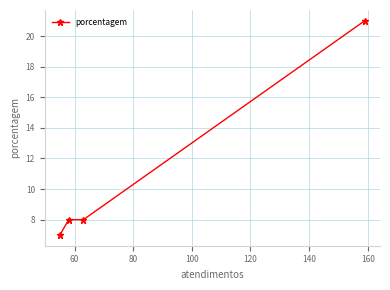

How many distinct data groups are displayed?

1